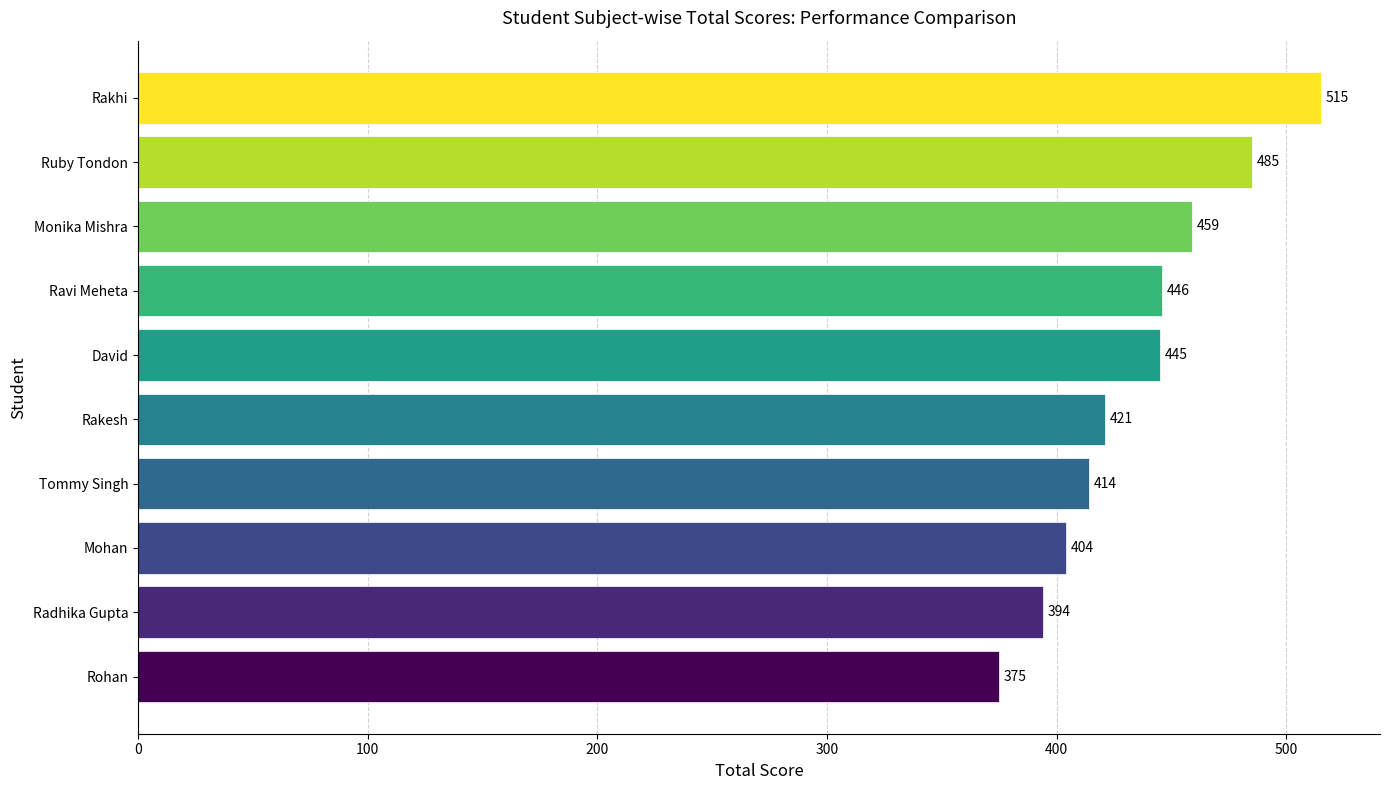

True or false: the data shows 93 at Rohan.

False